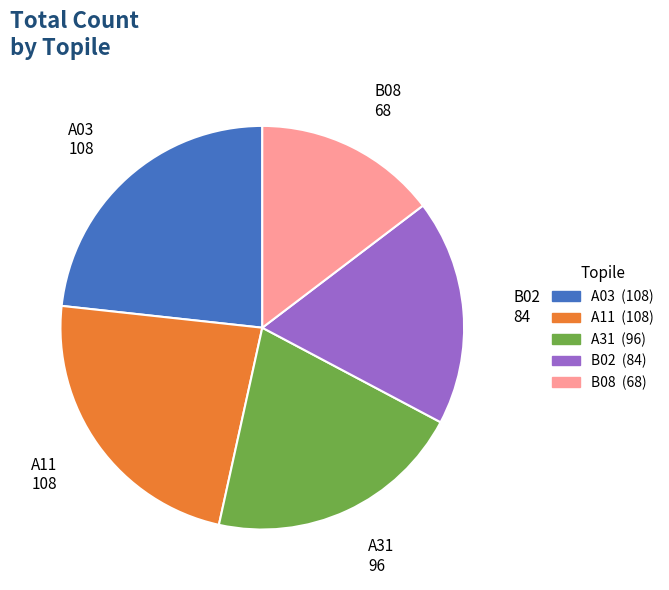

Is there a majority slice in this chart?

No